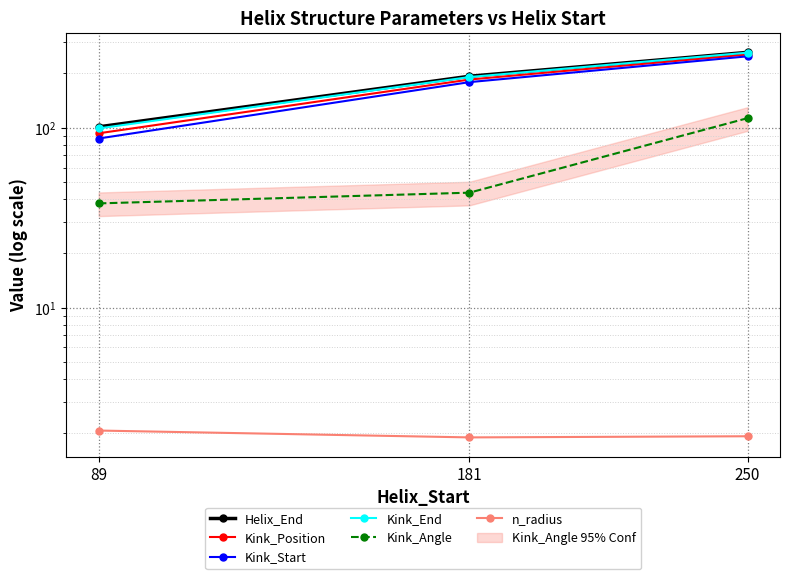

Which has a higher value, 89 or 250?

250